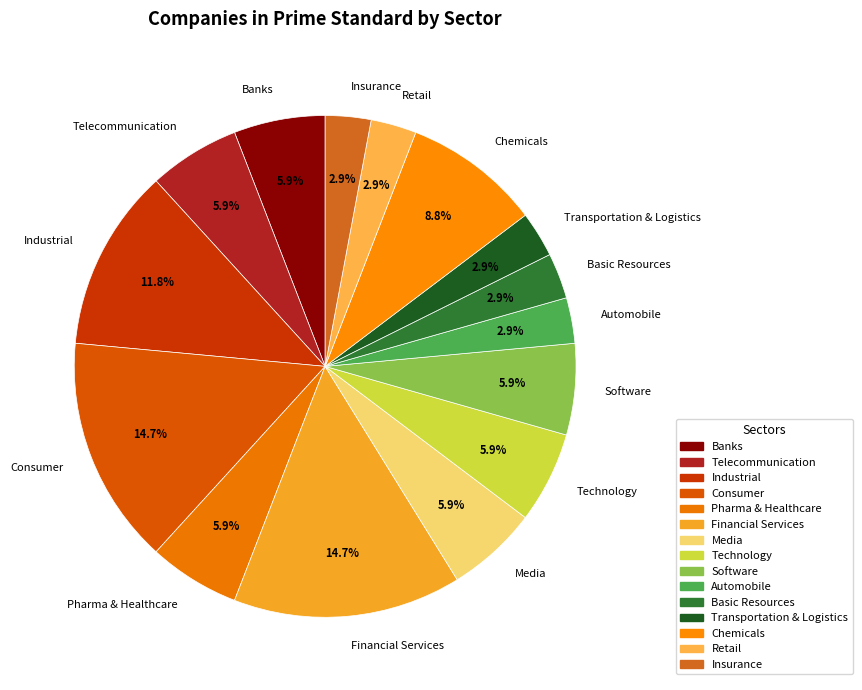

Does Basic Resources account for over 50% of the chart?

No